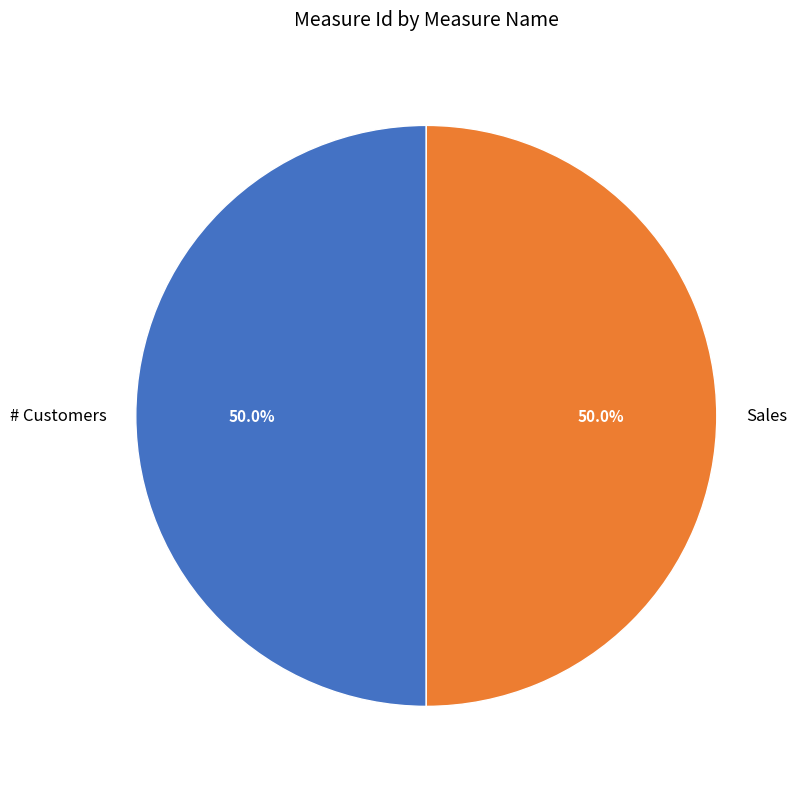

True or false: Sales accounts for 50% of the total.

True